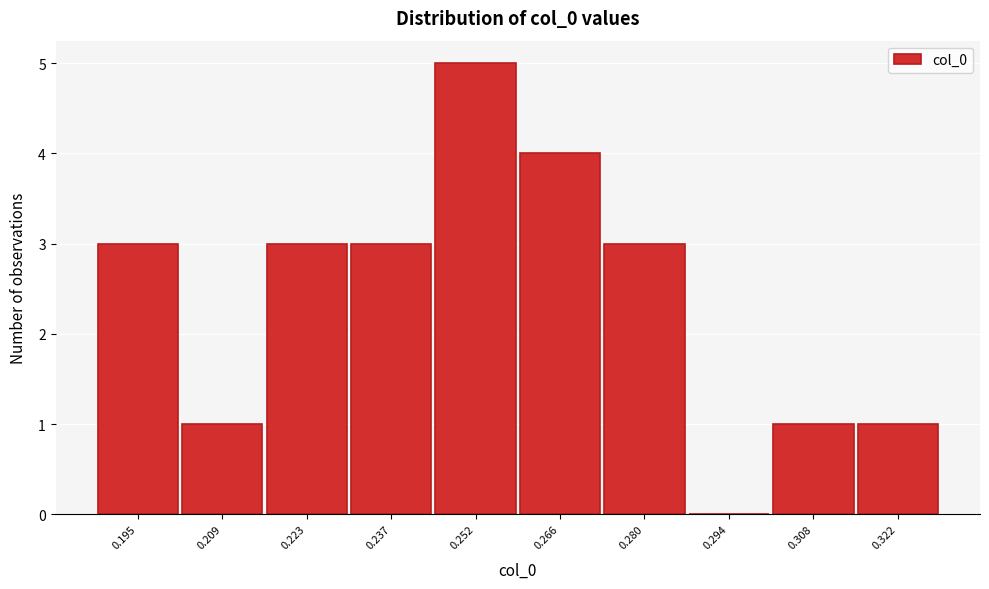

Reading right to left, what are all the values shown in this chart?

0.322=1	0.308=1	0.294=0	0.280=3	0.266=4	0.252=5	0.237=3	0.223=3	0.209=1	0.195=3